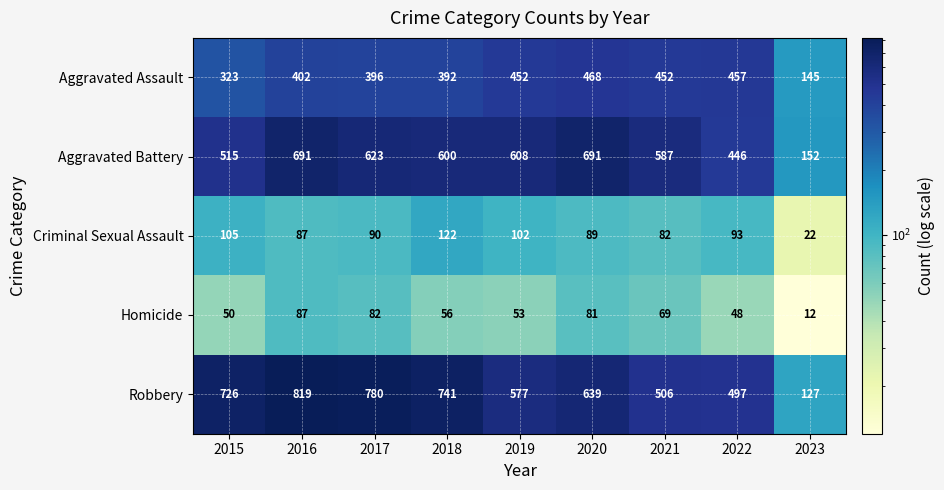

Which series changed the most between 2016 and 2022?

Robbery